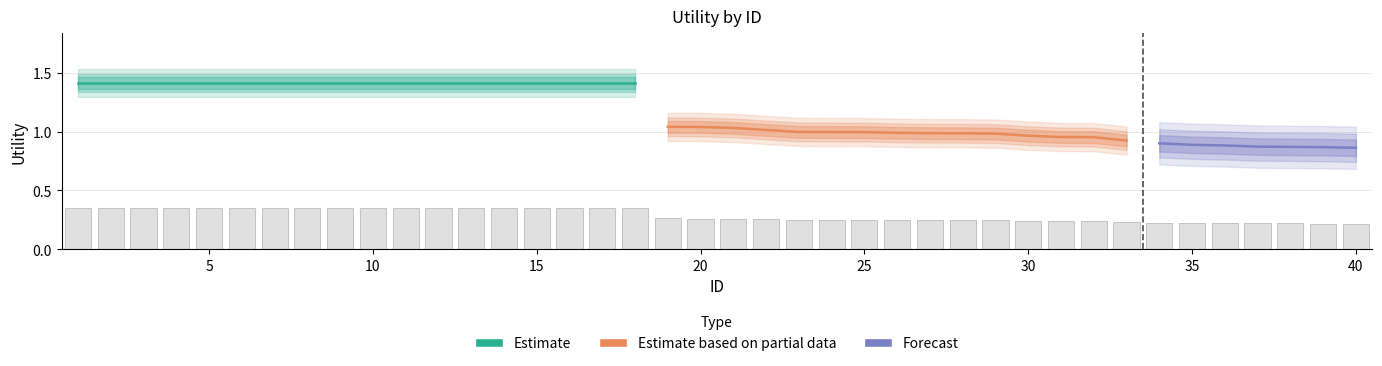

True or false: the data shows 0.2 at 33.

True